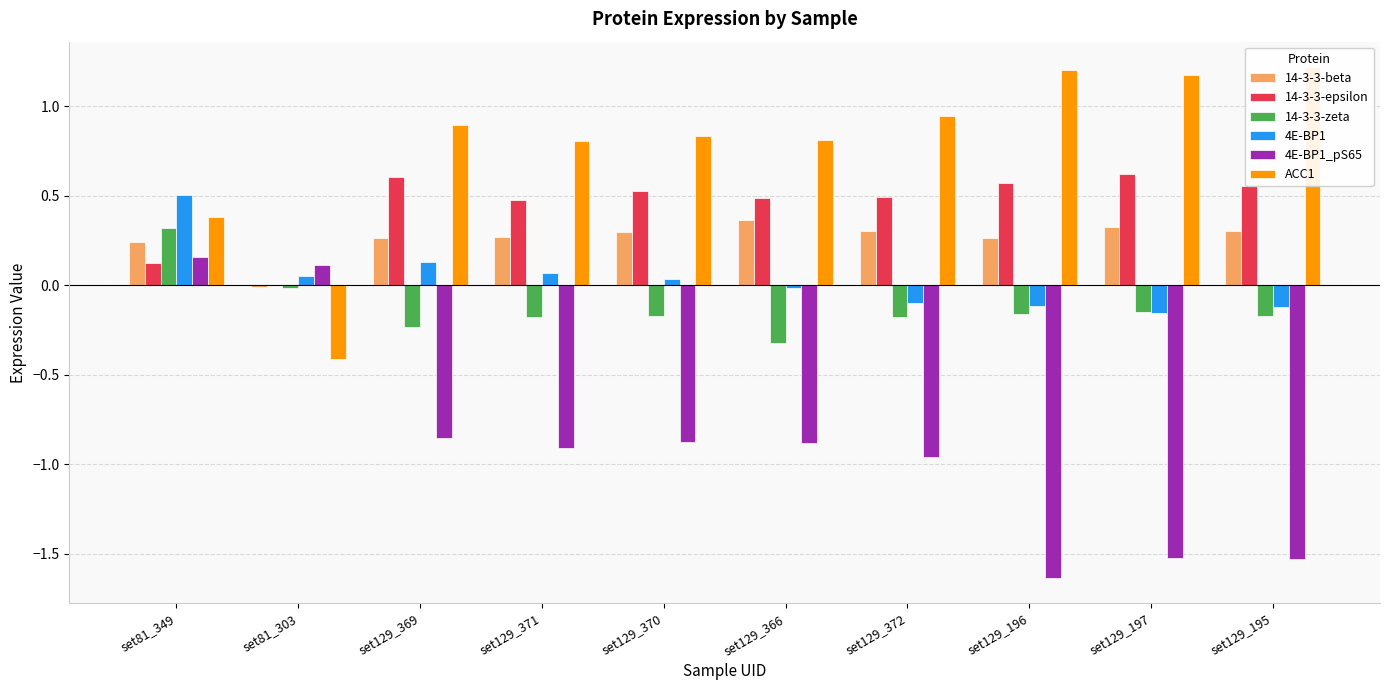

List the labels in order of 14-3-3-zeta value, largest first.

set81_349, set81_303, set129_197, set129_196, set129_195, set129_370, set129_372, set129_371, set129_369, set129_366